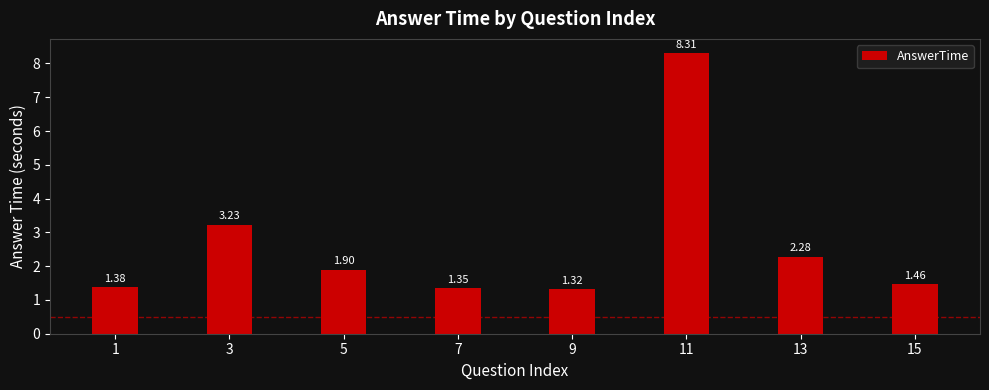

What is the change in value from 3 to 7?

-1.9